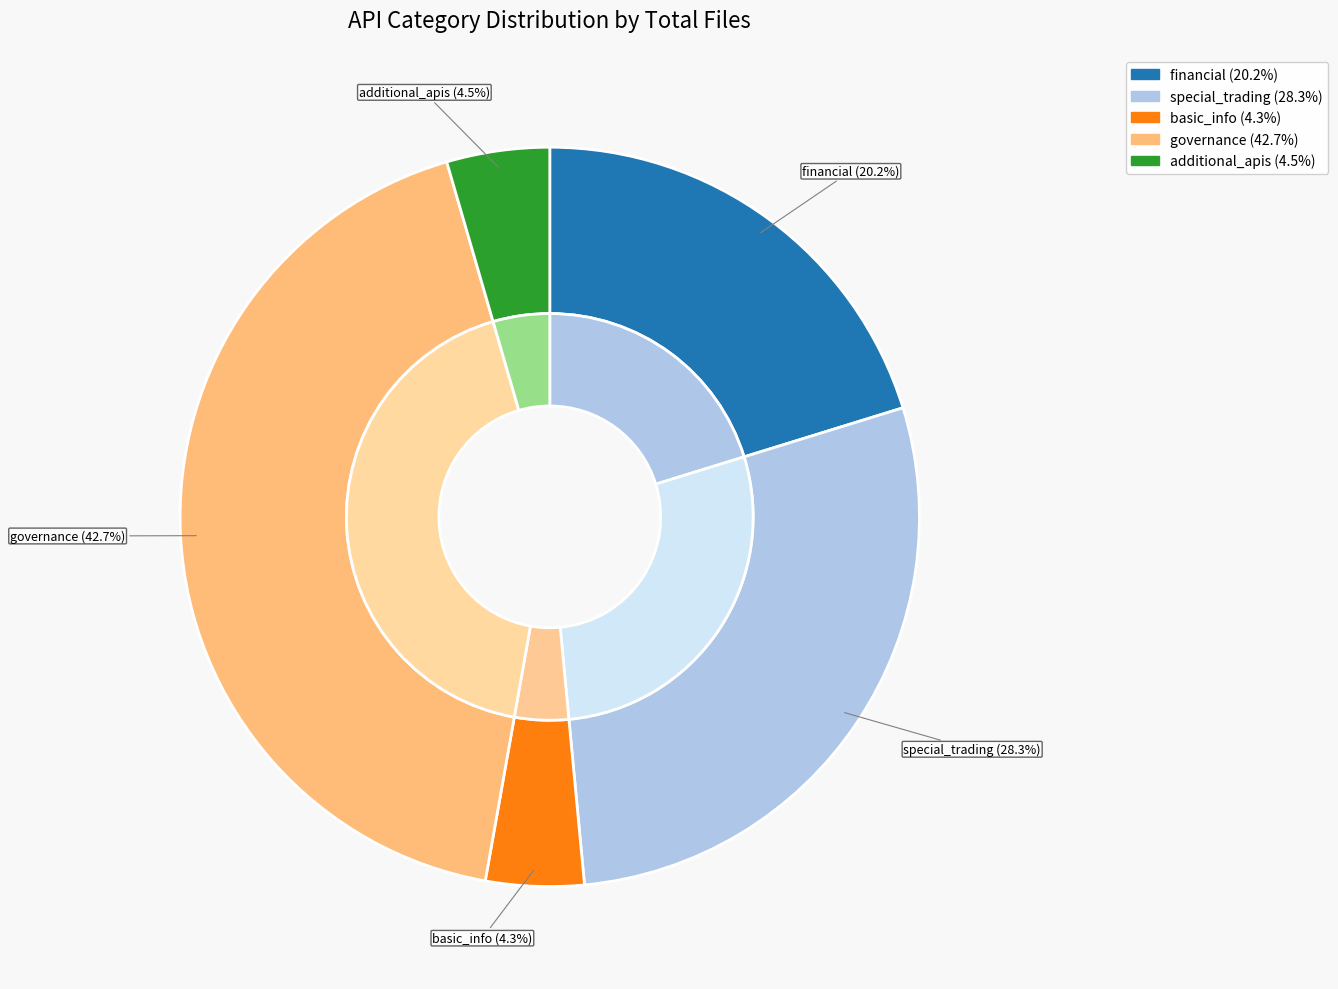

True or false: financial accounts for 33% of the total.

False